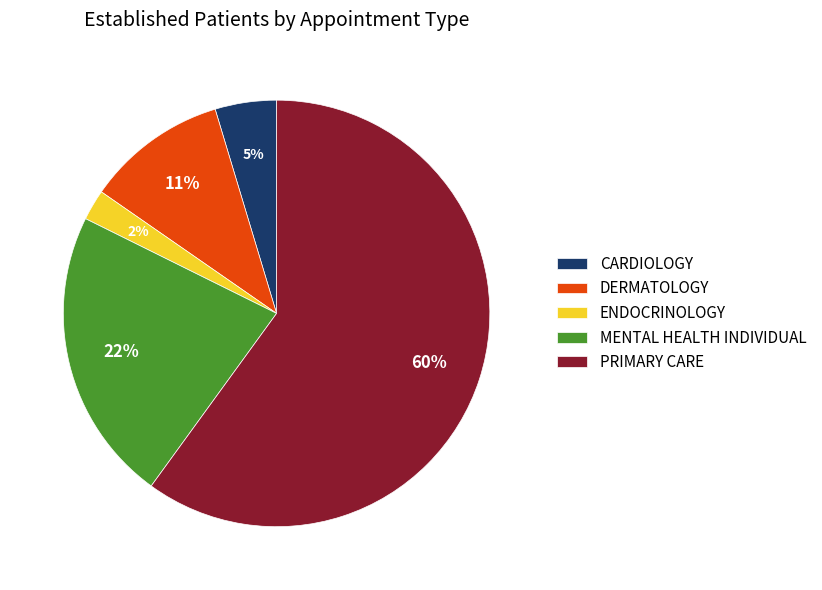

Which category has the smallest portion of the pie?

ENDOCRINOLOGY